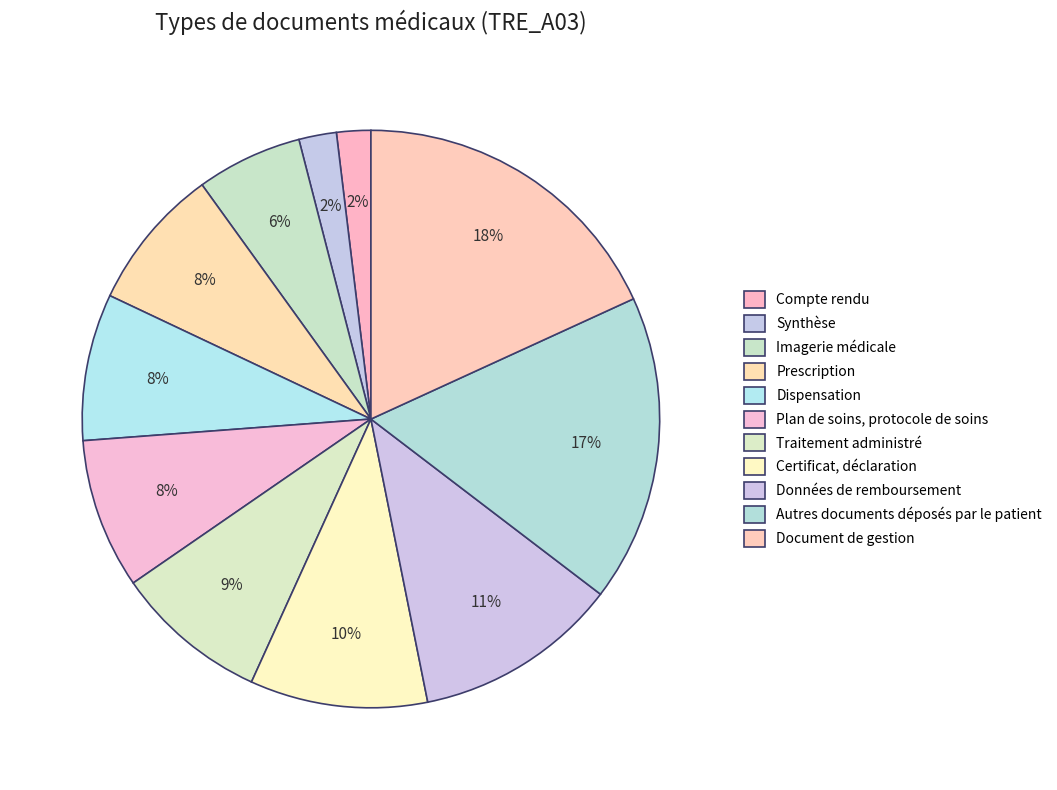

Which slice is the smallest?

Compte rendu